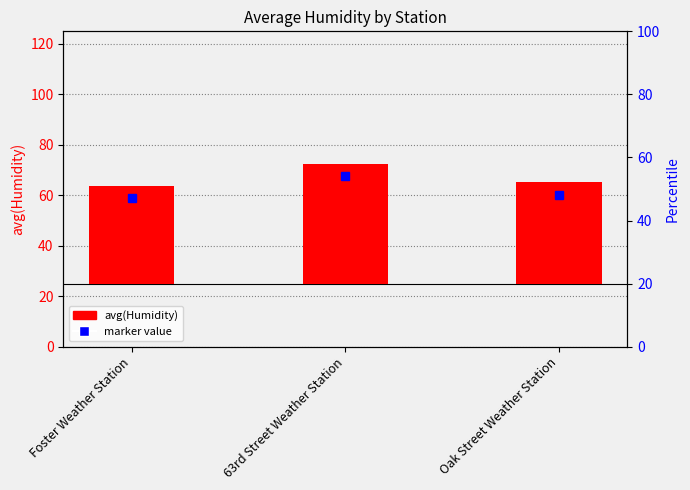

Rank the categories by value from lowest to highest.

Foster Weather Station, Oak Street Weather Station, 63rd Street Weather Station